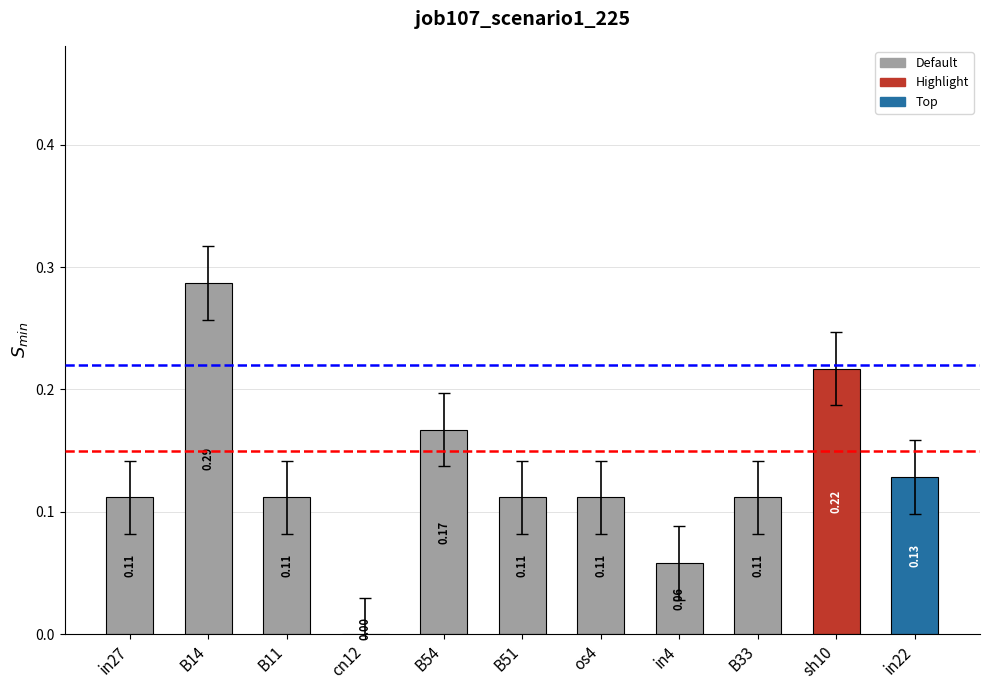

Which label corresponds to the largest value in the chart?

B14